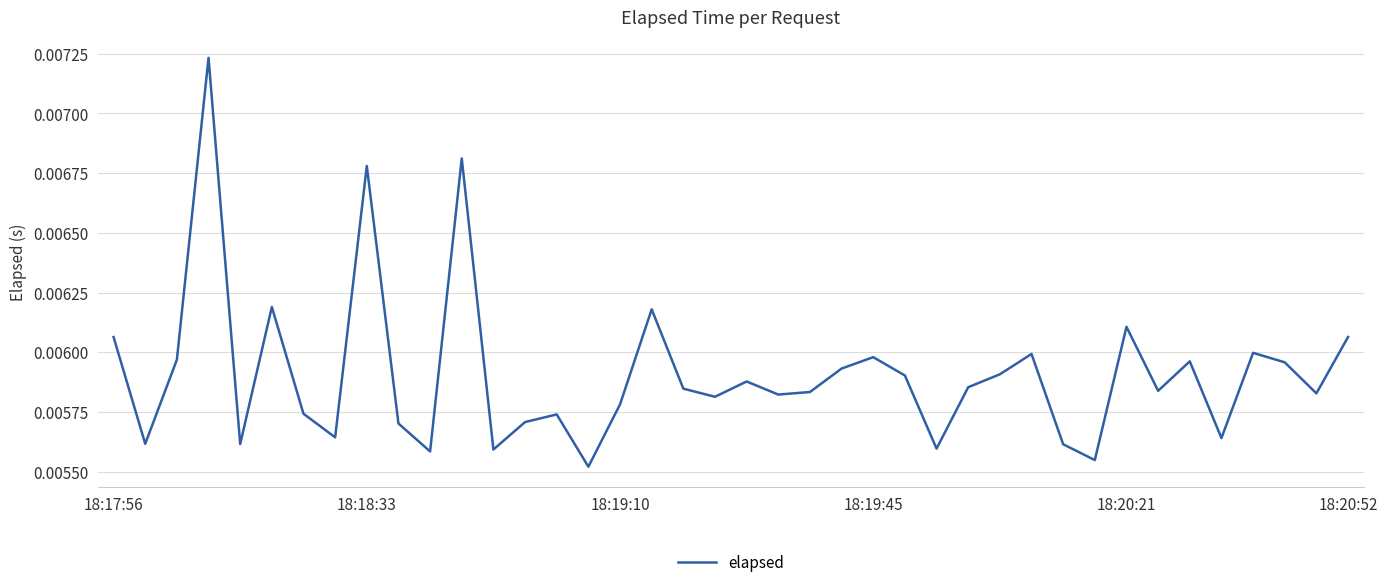

Is this an area chart (filled region under the line)?

No